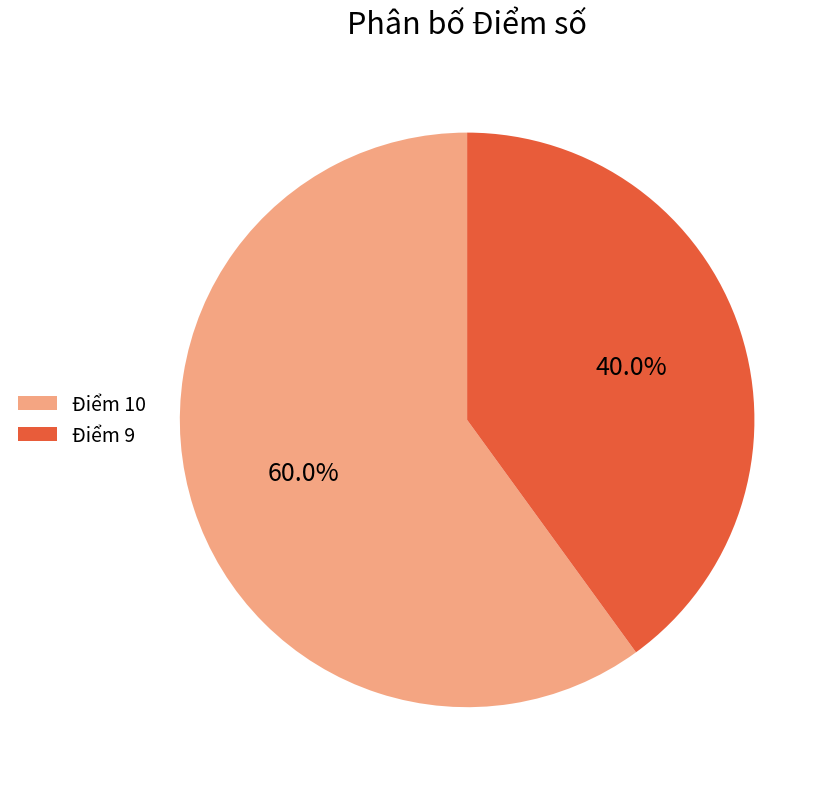

Rank the categories by value from highest to lowest.

Điểm 10, Điểm 9